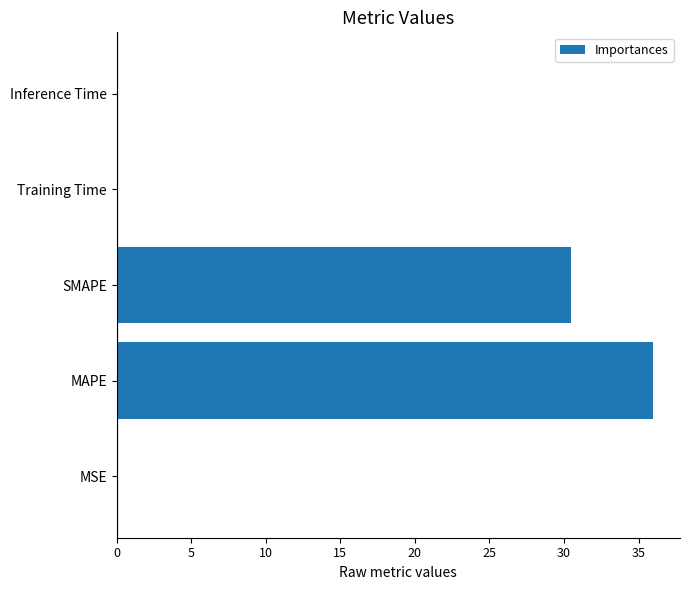

What is the maximum value shown in the chart?

36.0